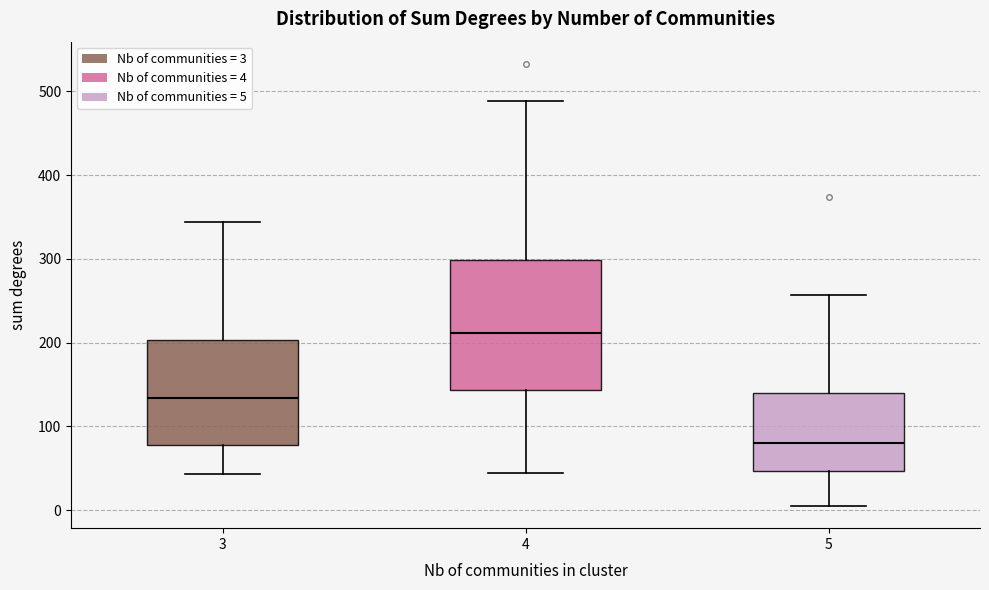

Reading left to right, transcribe this box plot: for each box, give where its median line is, the range the box spans, and where its two whiskers end, as read against the y-axis. The values are not printed on the chart, so give them approximately, as read against the axis.

3: median 130, box 80 to 200, whiskers 40 to 340
4: median 210, box 140 to 300, whiskers 40 to 490
5: median 80, box 50 to 140, whiskers 10 to 260